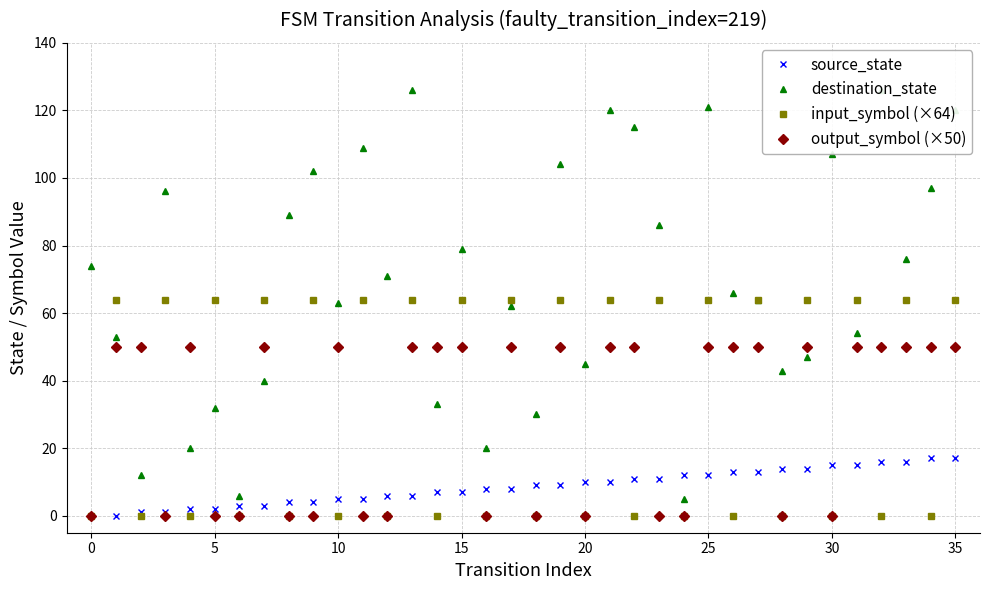

What is the difference between the maximum and second lowest values in the input_symbol (×64) series?

64